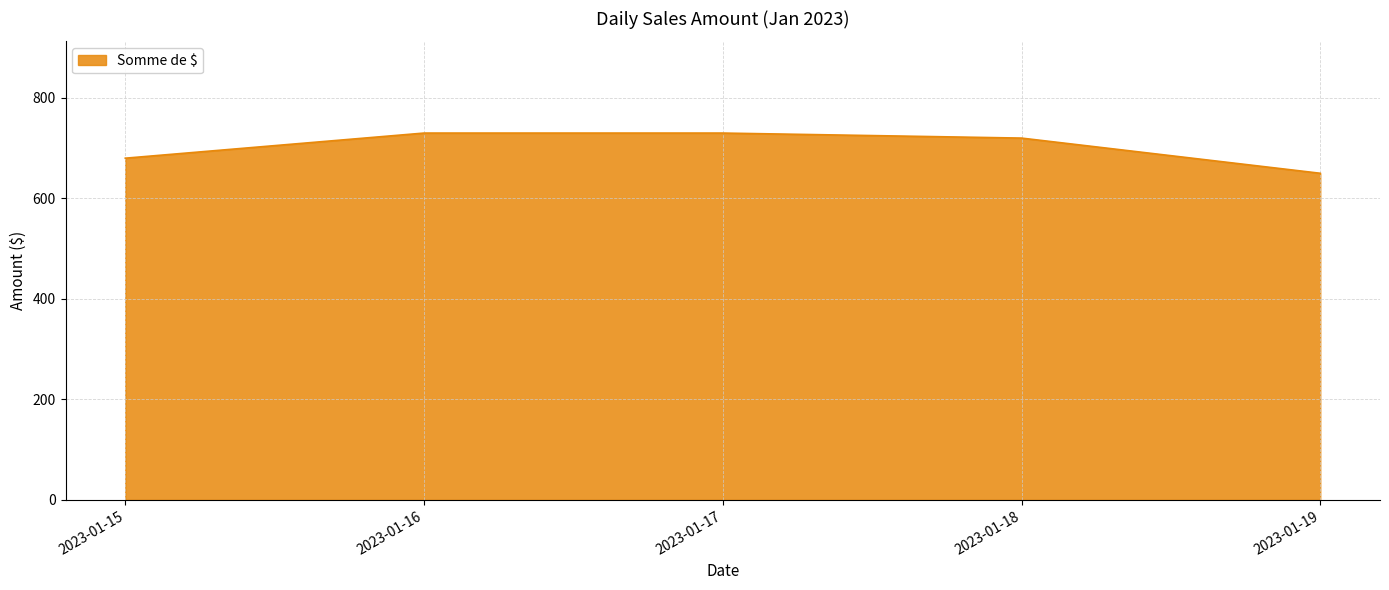

What is the change in value from 2023-01-17 to 2023-01-19?

-80